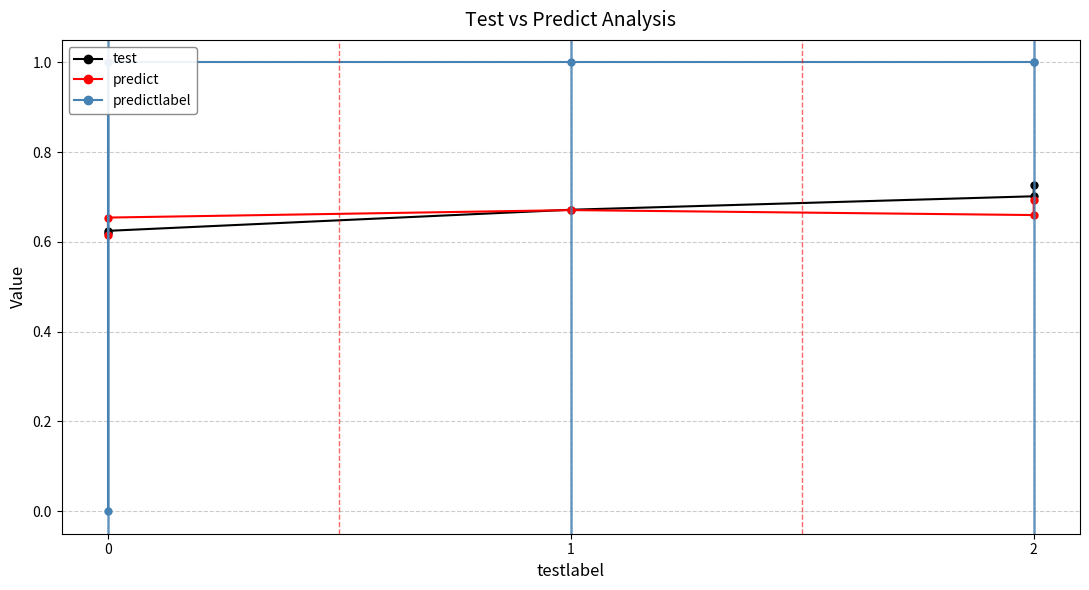

Which category has the highest value in the predictlabel series?

1